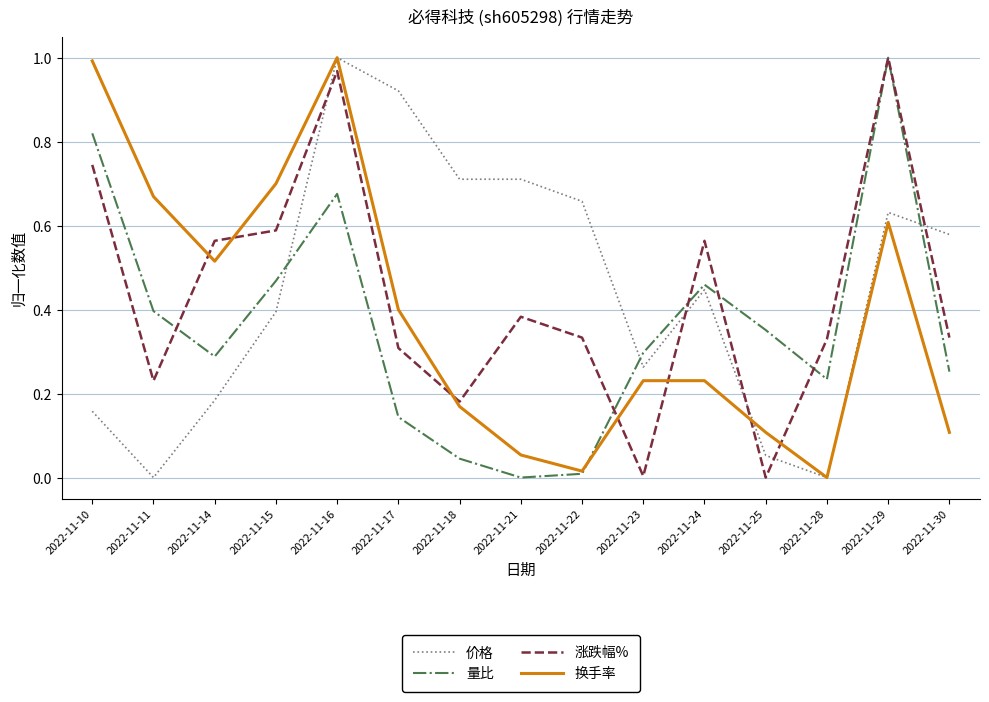

What are all the series names shown in the legend?

价格, 量比, 涨跌幅%, 换手率